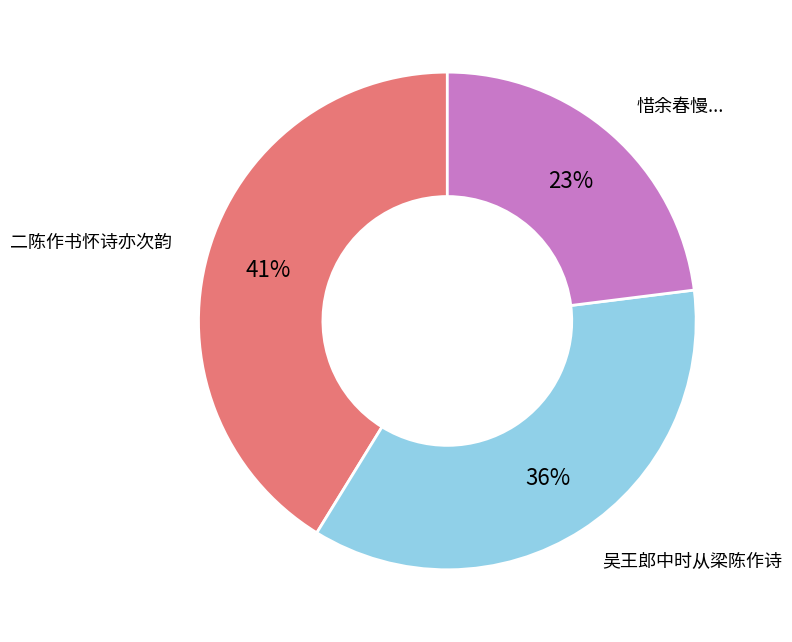

Is there a majority slice in this chart?

No